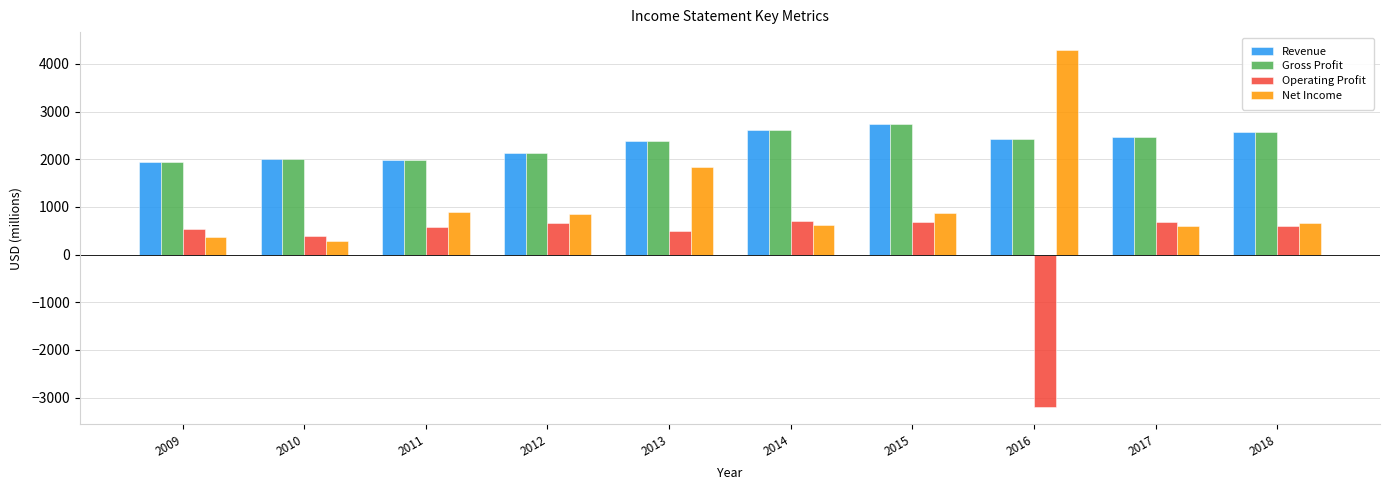

The value of Gross Profit at 2016 is 2426. True or false?

True